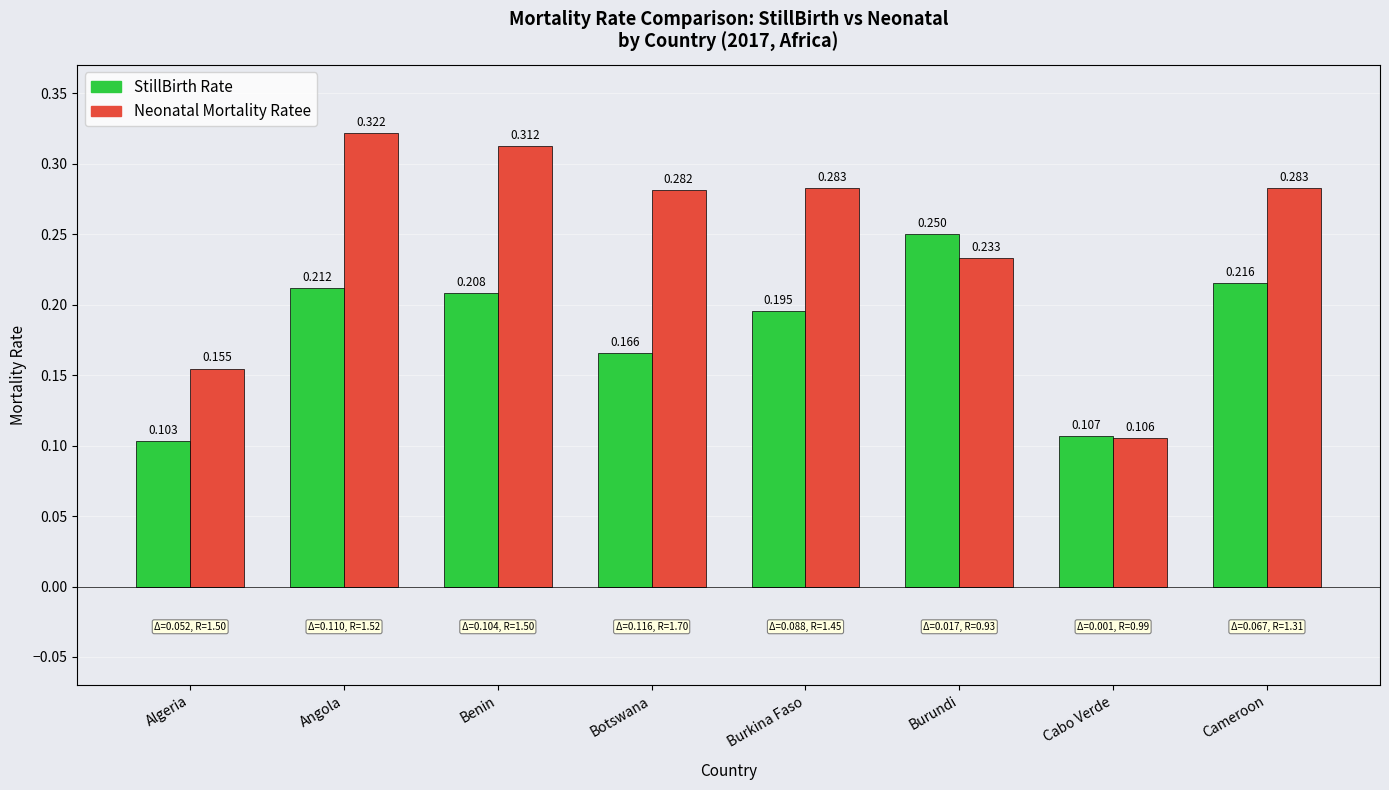

What are all the series names shown in the legend?

StillBirth Rate, Neonatal Mortality Ratee